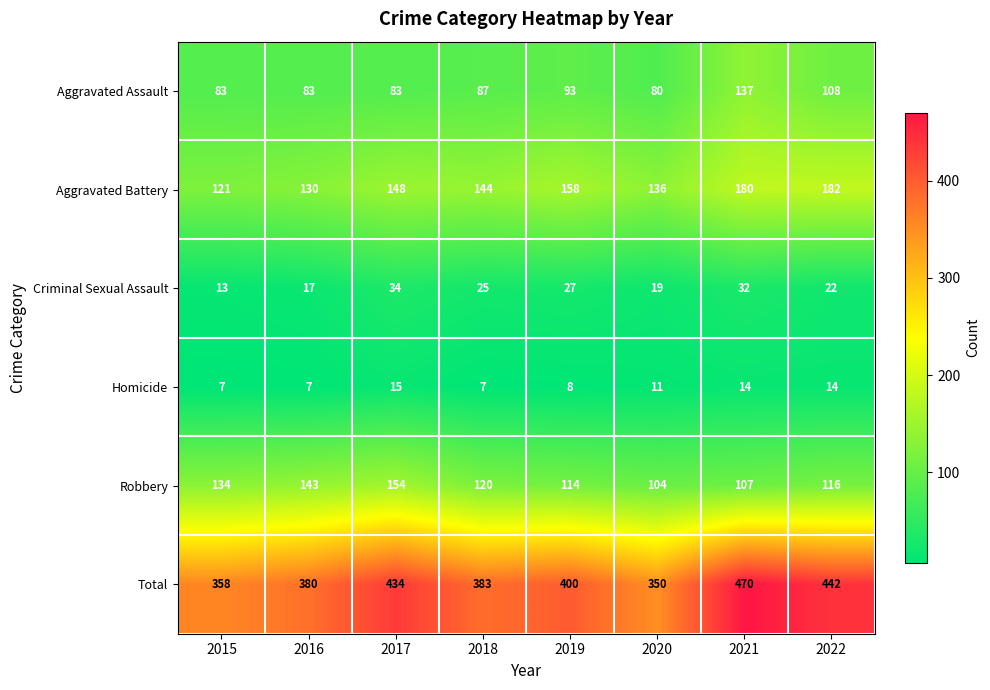

Rank the series by their maximum value, from lowest to highest.

Homicide, Criminal Sexual Assault, Aggravated Assault, Robbery, Aggravated Battery, Total